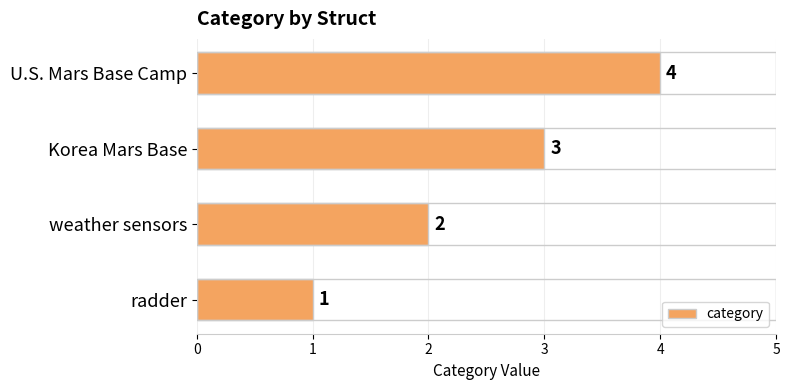

How many bars are there in total?

4